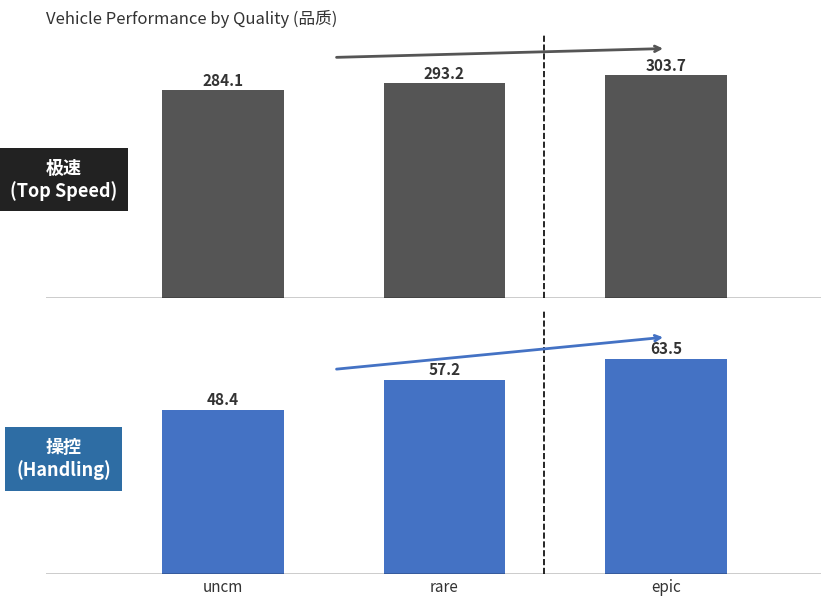

What is the lowest value of the 操控 (Handling) series?

48.4